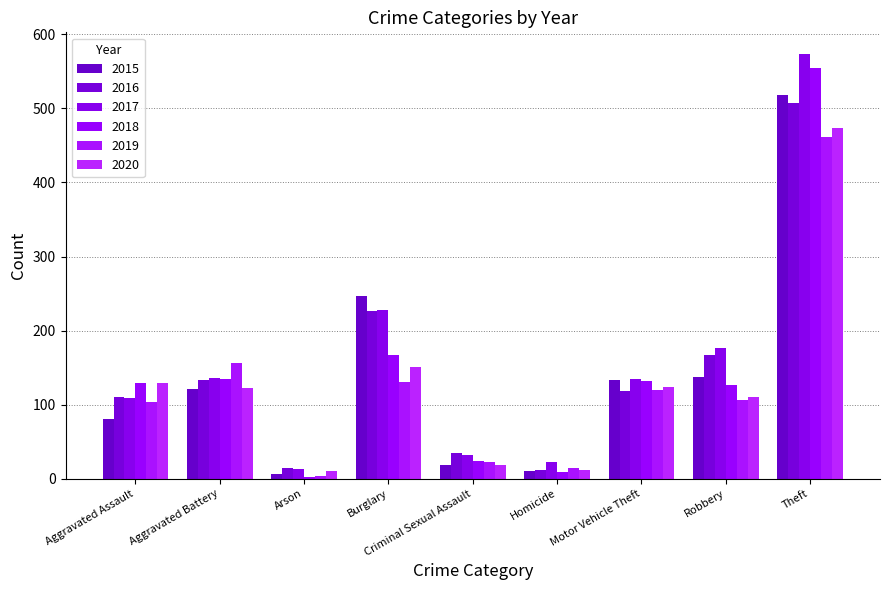

Is the value of 2020 at Homicide greater than the value of 2016 at Aggravated Assault?

No